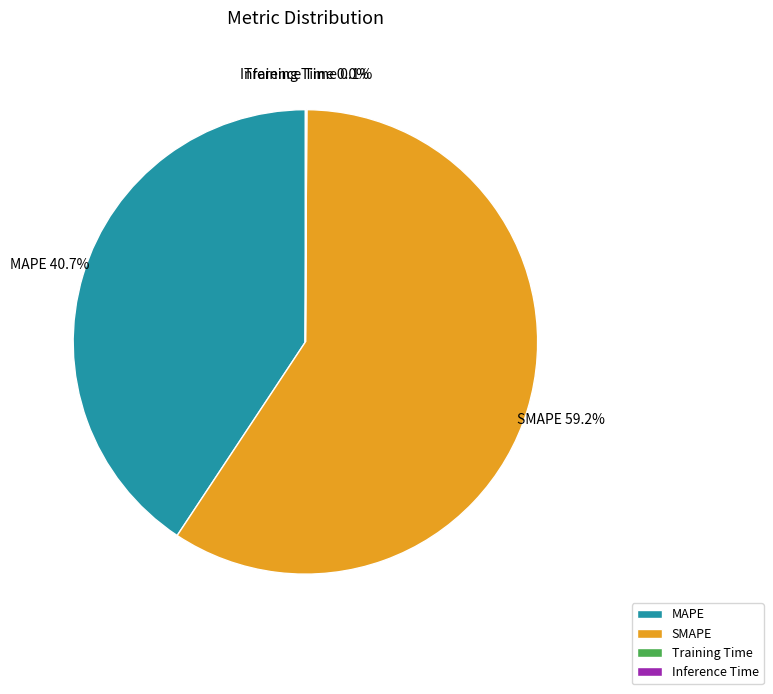

Between MAPE and SMAPE, which is larger?

SMAPE